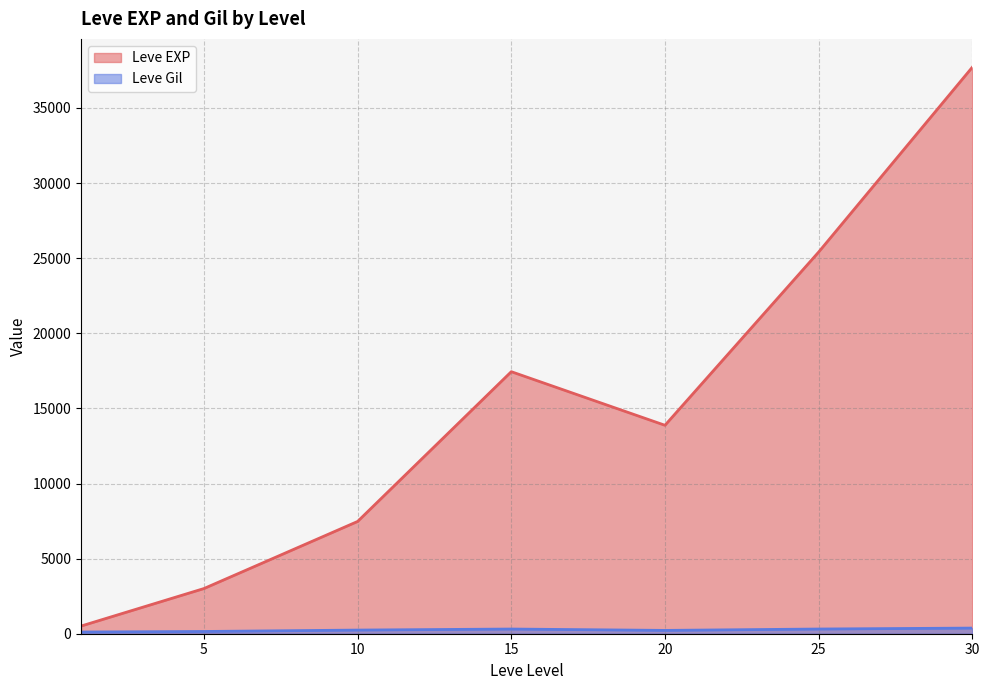

Which series has the largest total across all categories?

Leve EXP